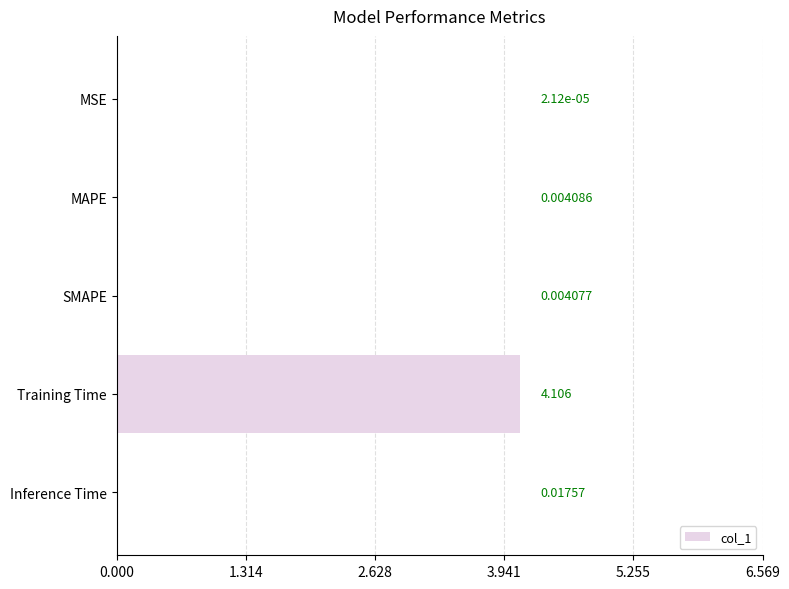

At which label is the value closest to 2?

Inference Time